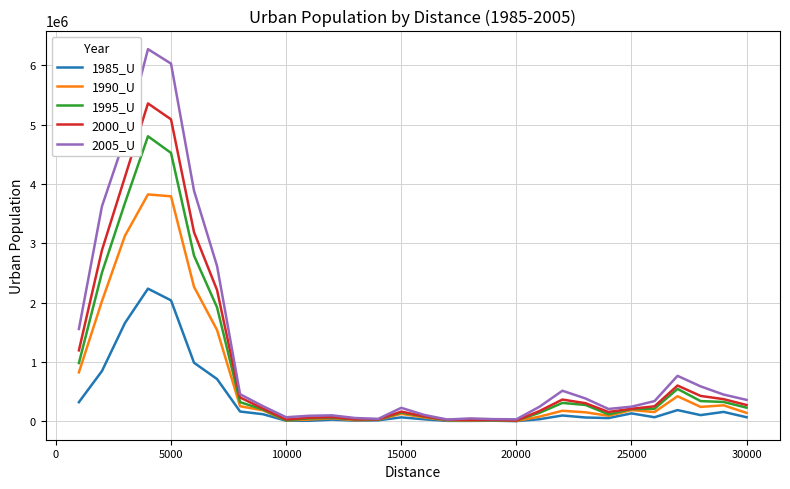

Rank the series by their maximum value, from highest to lowest.

2005_U, 2000_U, 1995_U, 1990_U, 1985_U